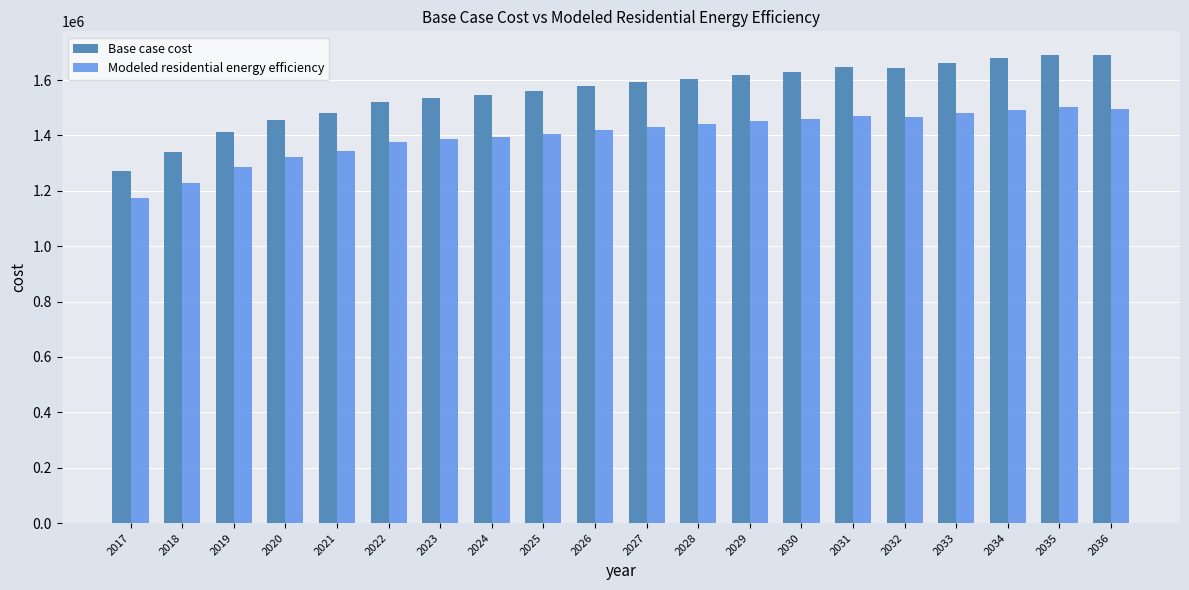

What is the lowest value of the Modeled residential energy efficiency series?

1172584.2